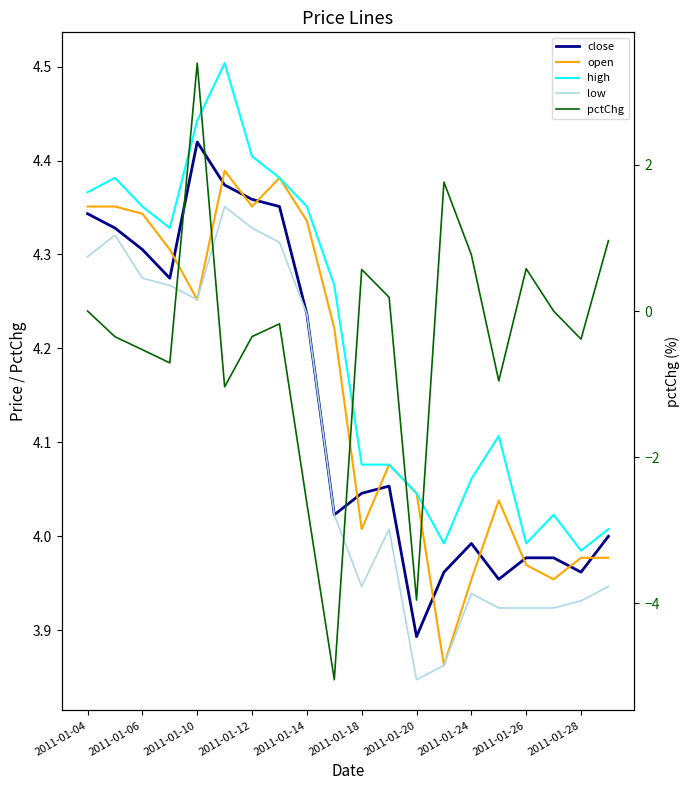

What is the value of the pctChg point at the 5th from the left?

3.4